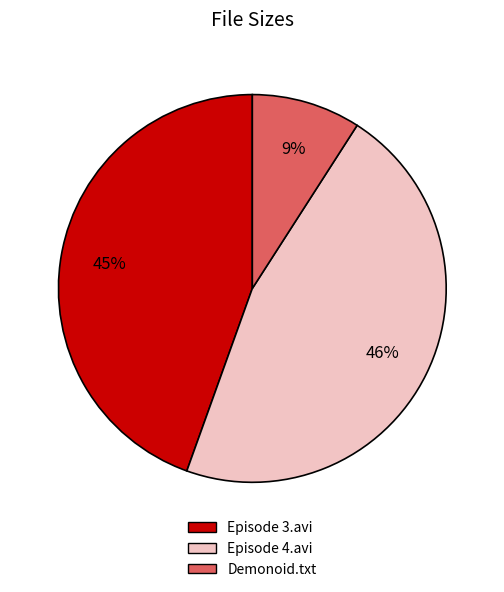

Do Episode 3.avi and Episode 4.avi together represent more than half of the pie?

Yes